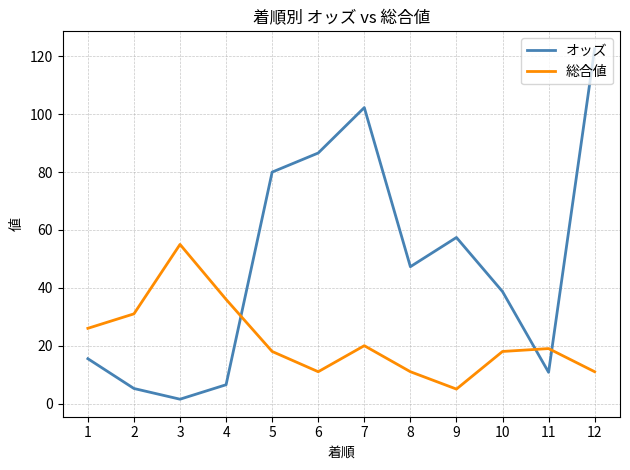

What is the highest value of the 総合値 series?

55.0